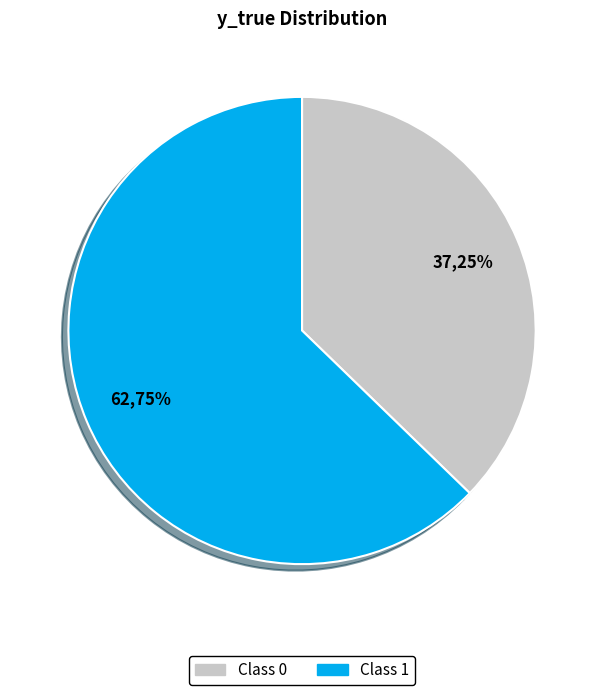

Does 1 account for over 50% of the chart?

Yes